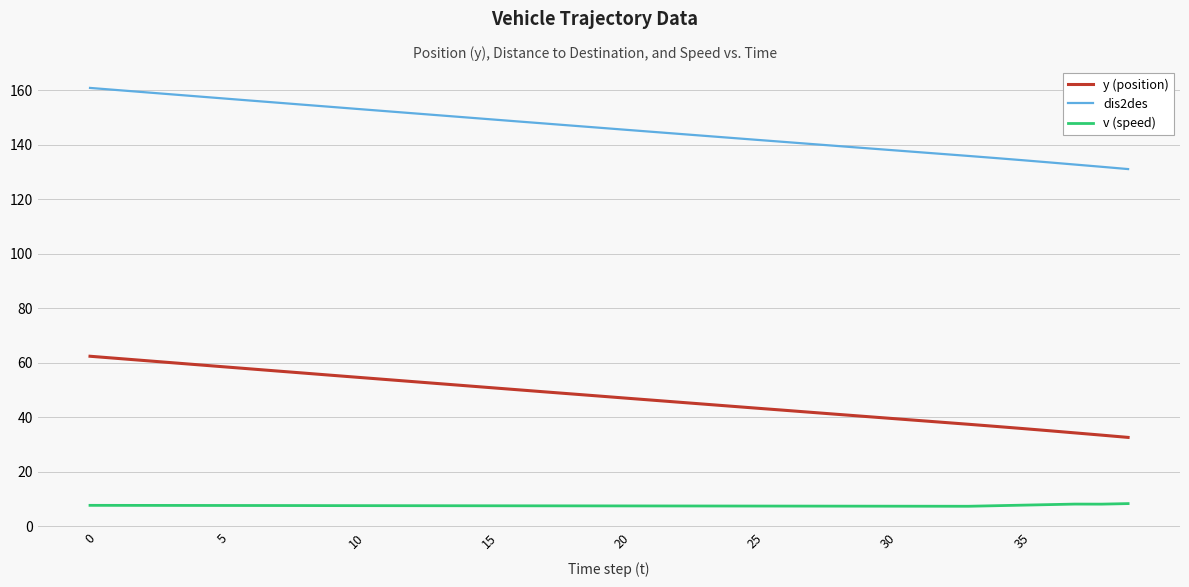

Which series has the largest total across all categories?

dis2des